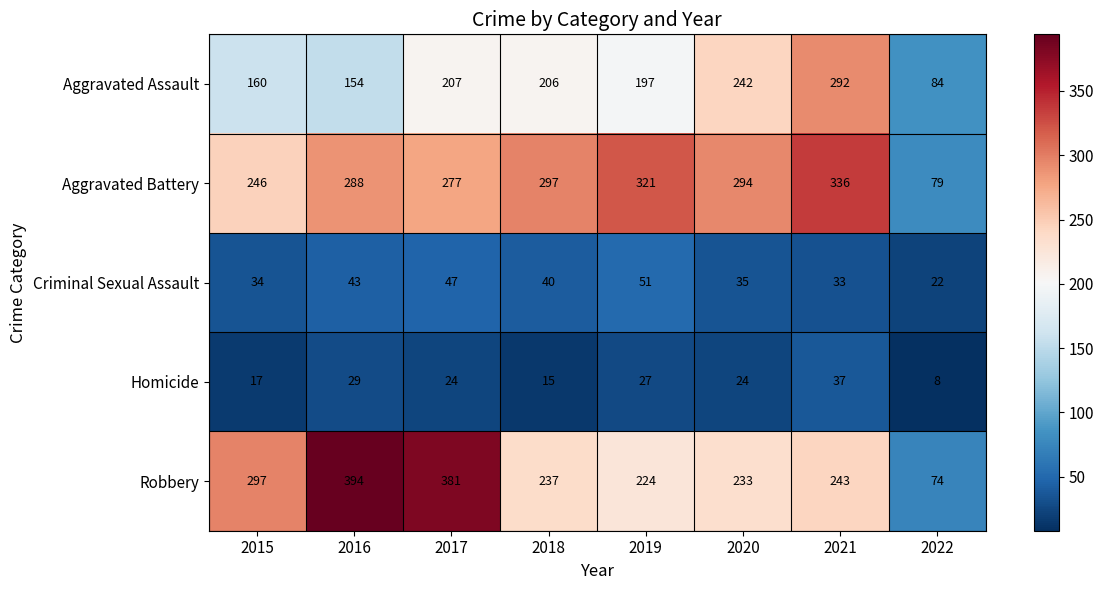

What is the difference between the maximum and minimum values in the Aggravated Battery series?

257